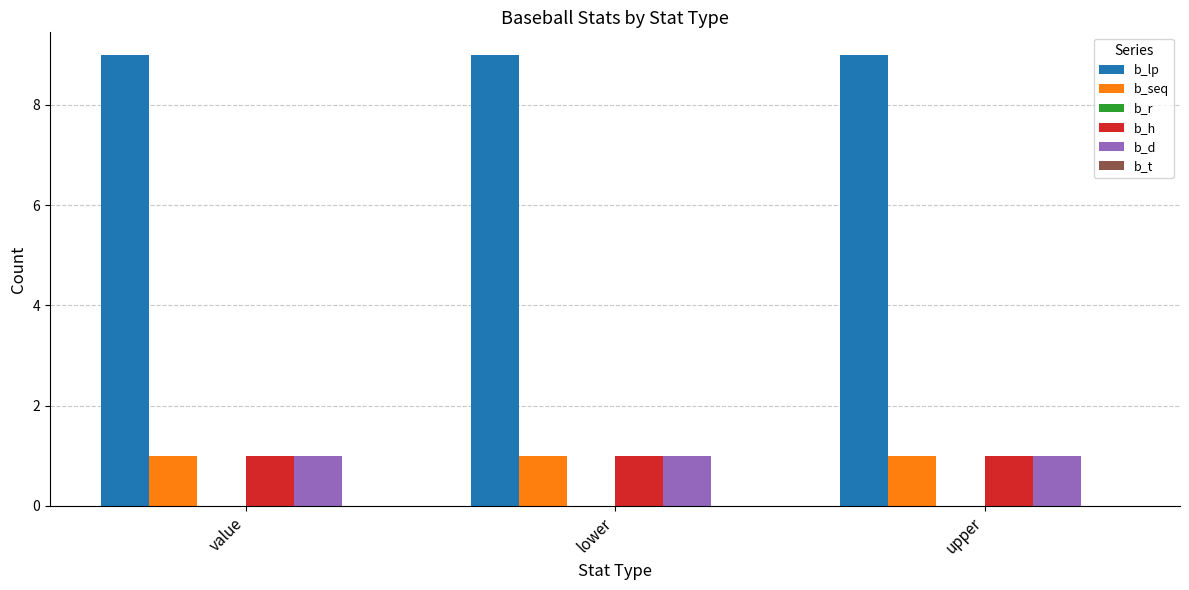

What is the sum of all b_h values?

3